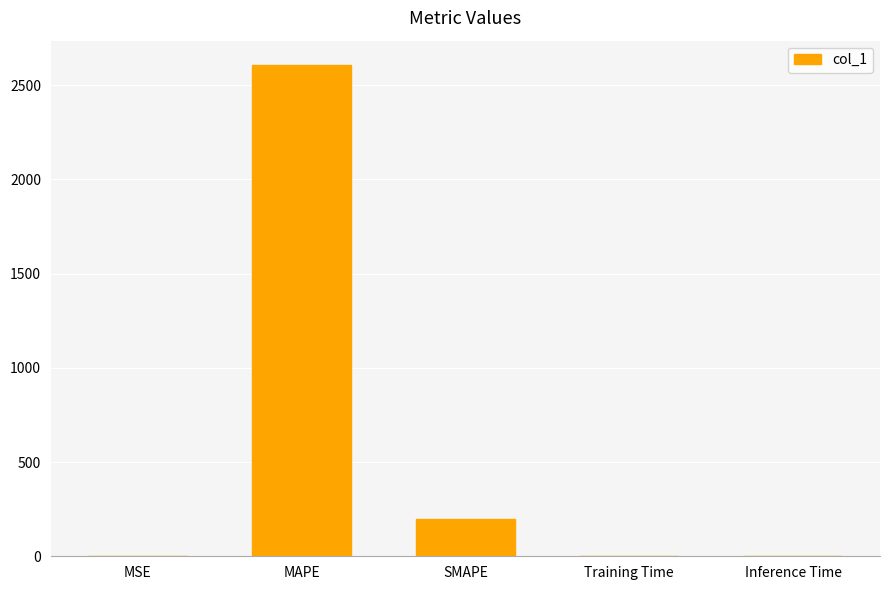

What is the average value?

561.1